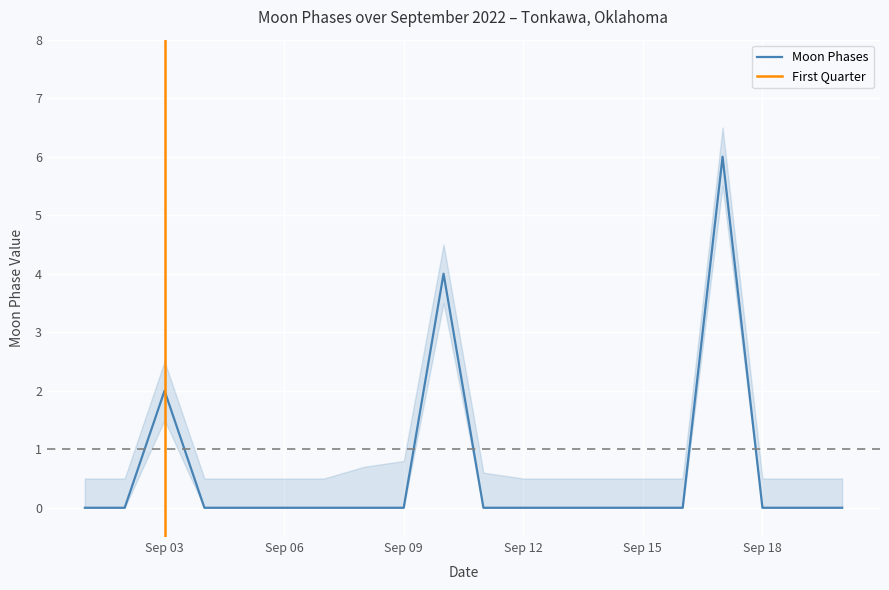

Does the chart display data point markers on the line(s)?

No